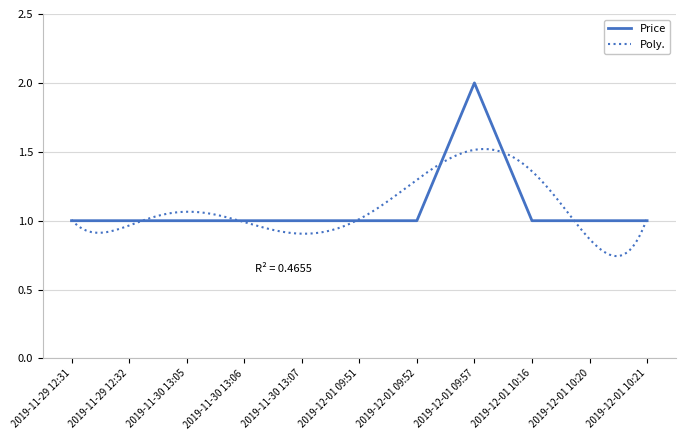

The value at 2019-12-01 10:21 is 1. True or false?

True